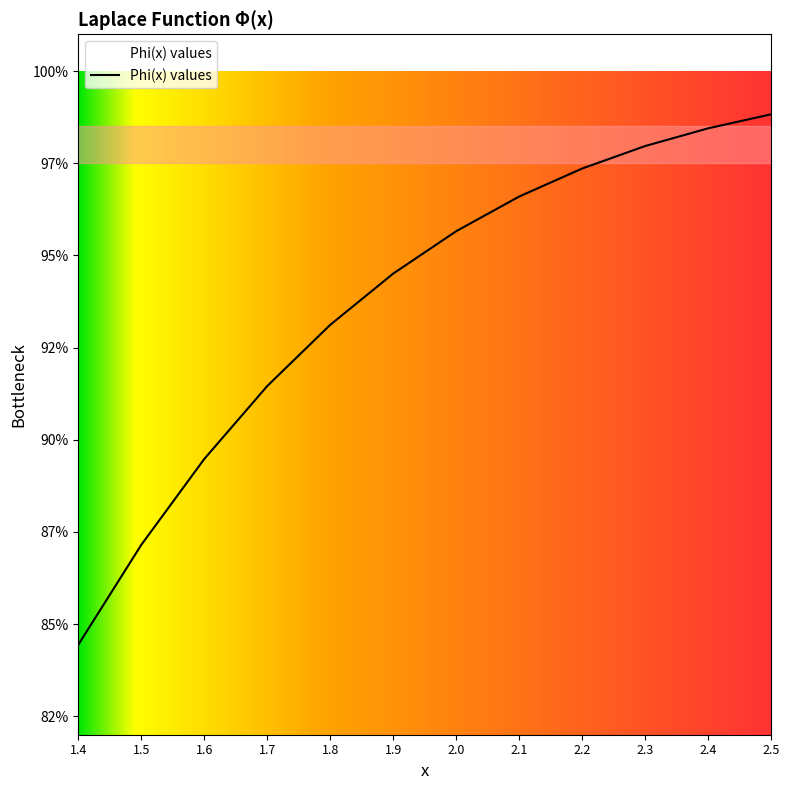

Does the chart have visible grid lines?

No